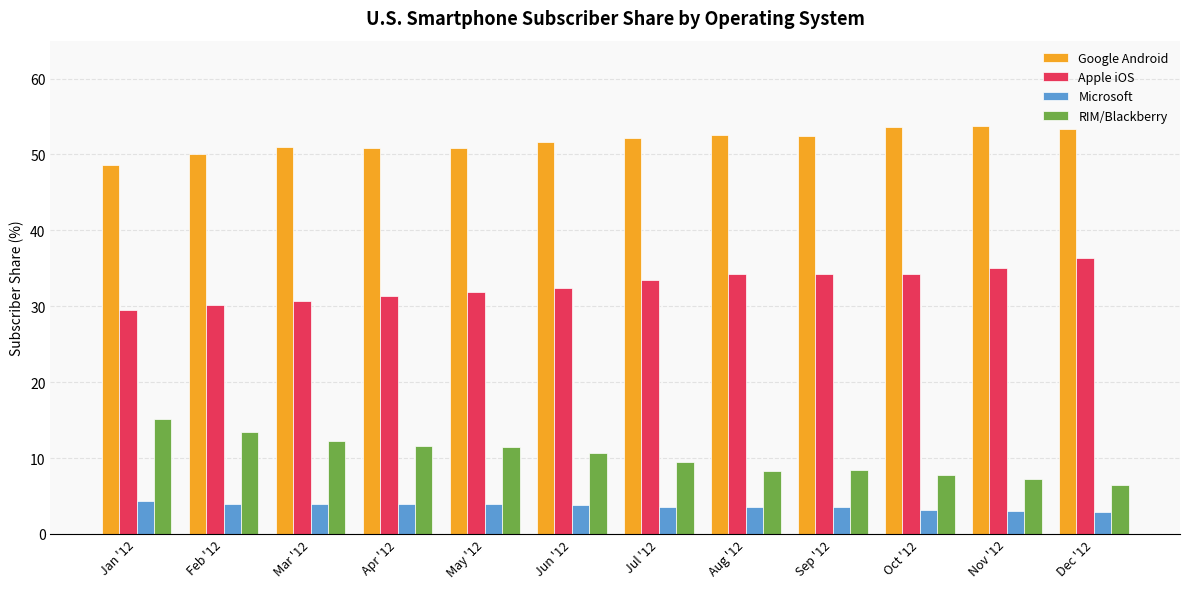

What is the difference between the maximum and minimum values in the Apple iOS series?

6.8